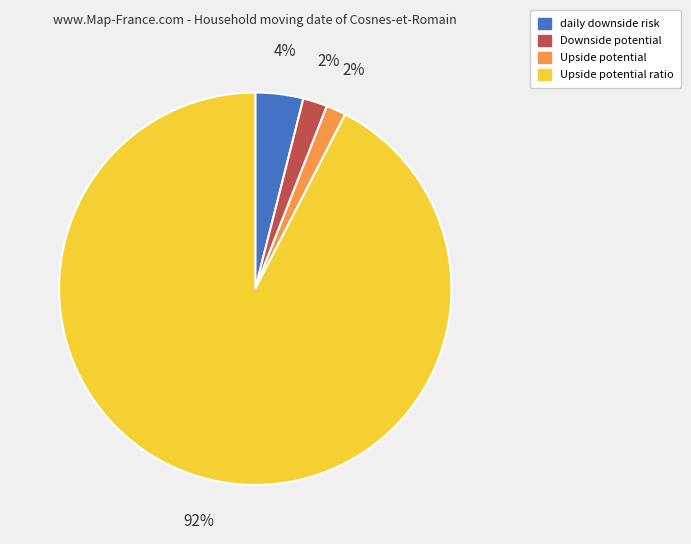

The daily downside risk slice represents 4% of the pie. True or false?

True